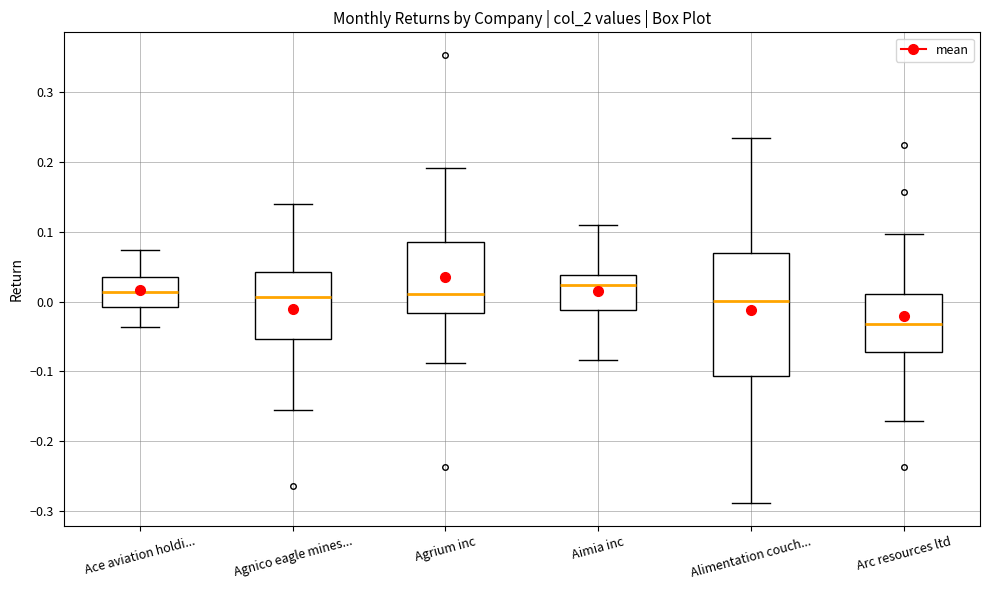

Where does the lower whisker of the box for Ace aviation holdi... end on the y-axis? The values are not printed on the chart, so give them approximately, as read against the axis.

-0.04